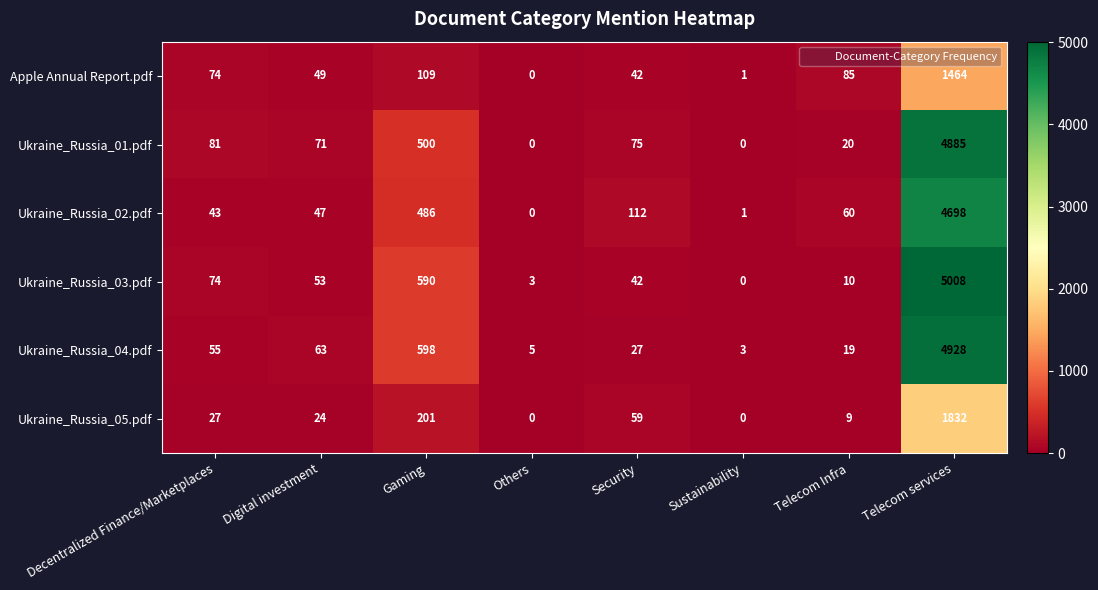

At which category is the sum across all series the highest?

Telecom services